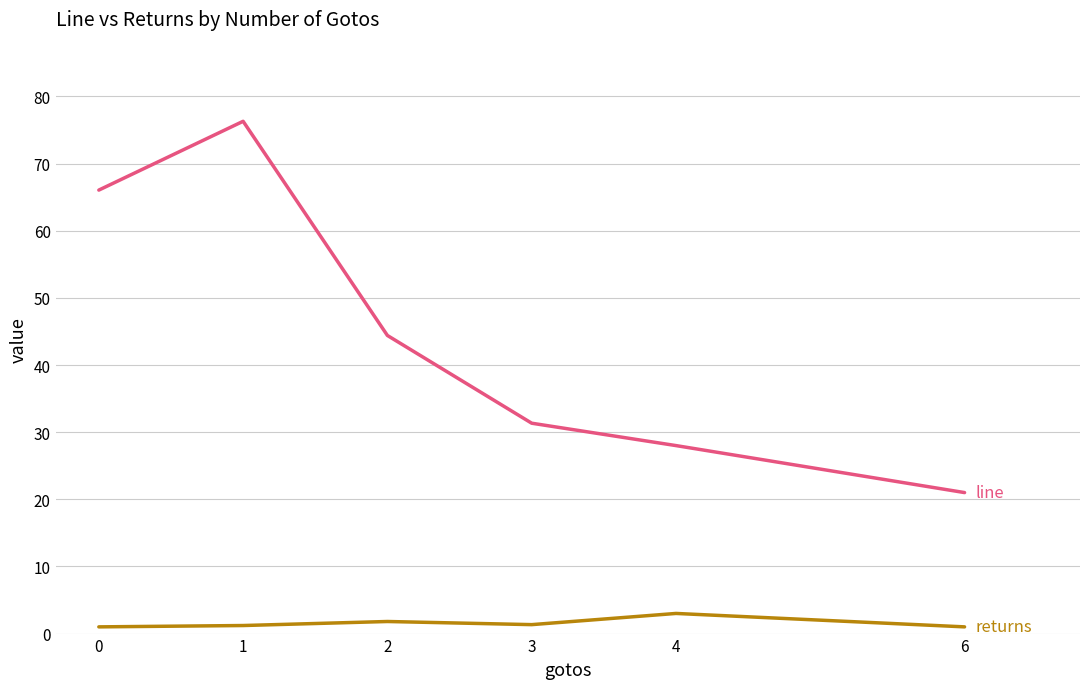

What is the greatest value displayed?

76.3